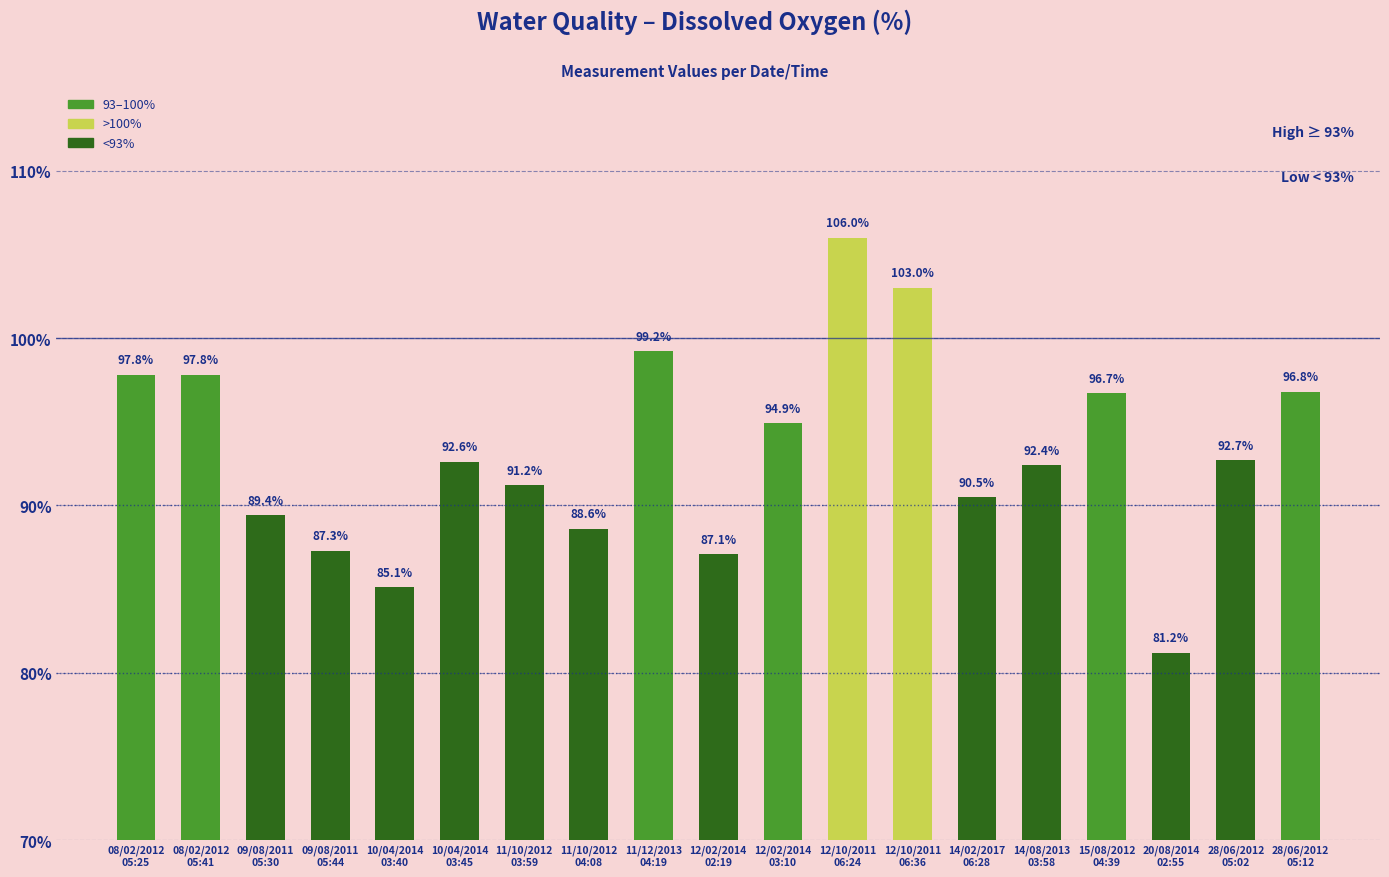

What is the difference between the maximum and minimum values?

24.8